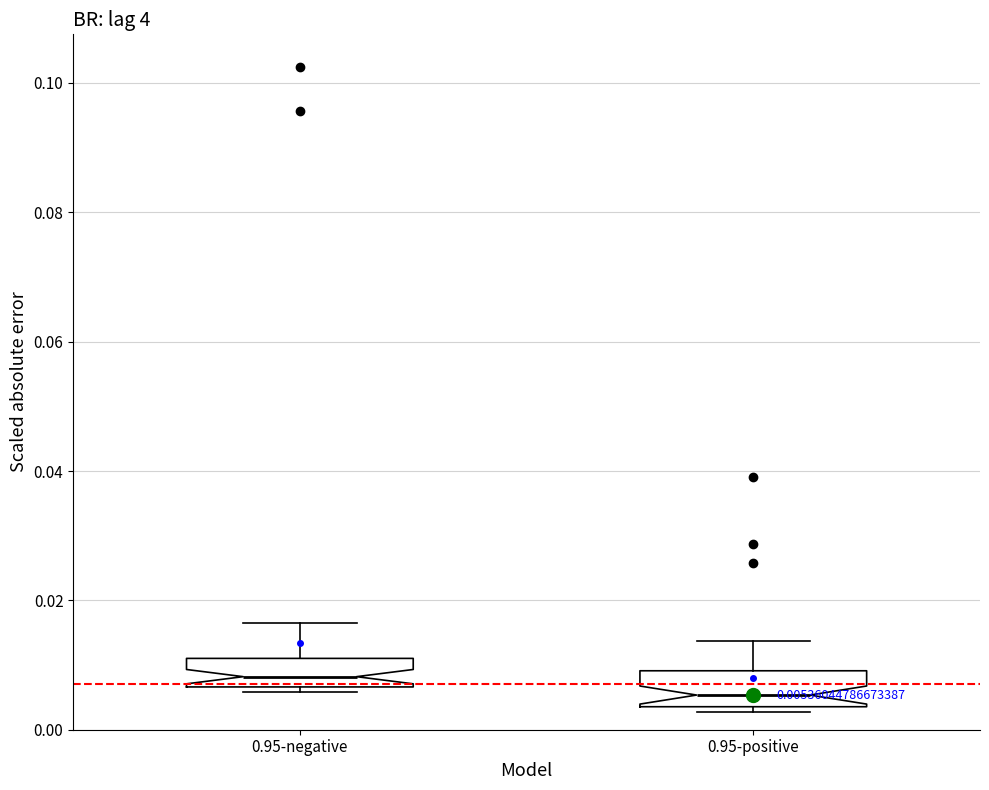

Which box has the lowest median line?

0.95-positive